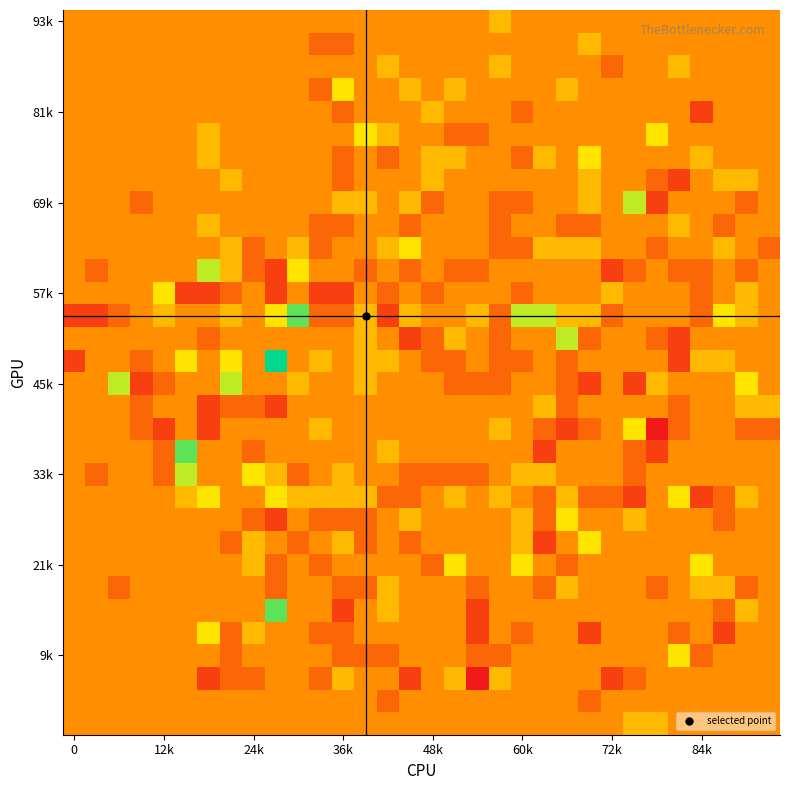

What is the greatest value displayed?

5